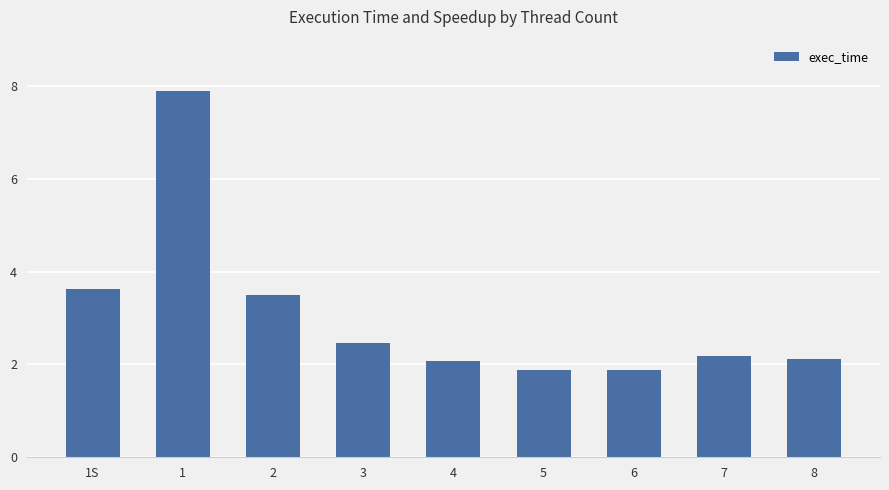

What is the label of the 9th bar from the right?

1S